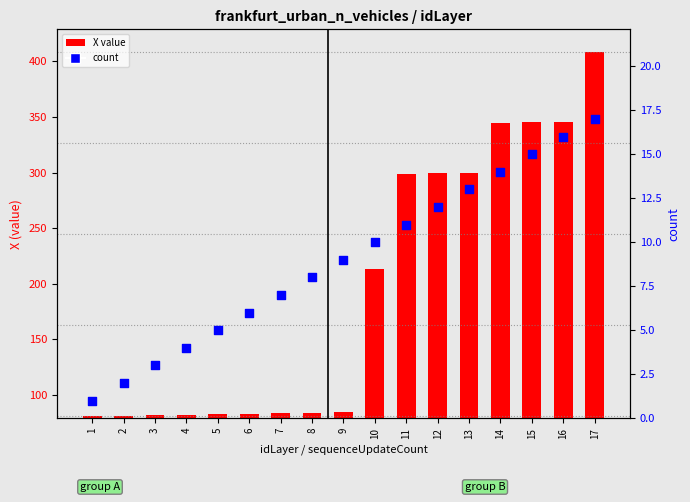

What are all the series names shown in the legend?

X value, count